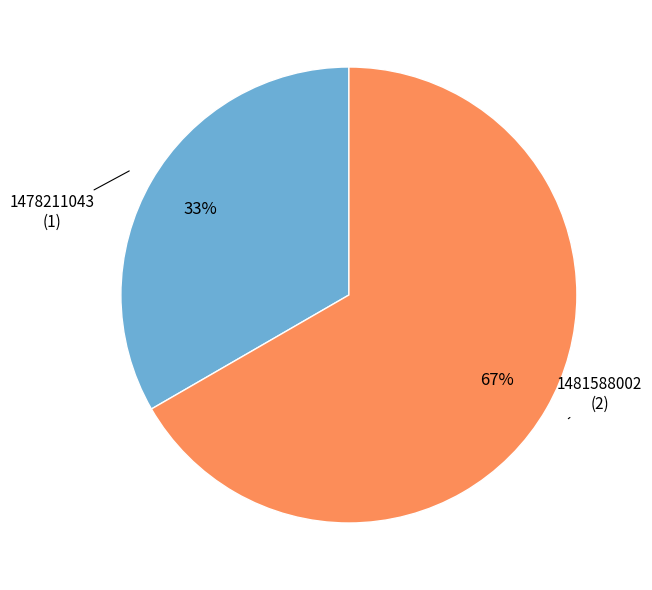

Count the number of slices in the pie.

2